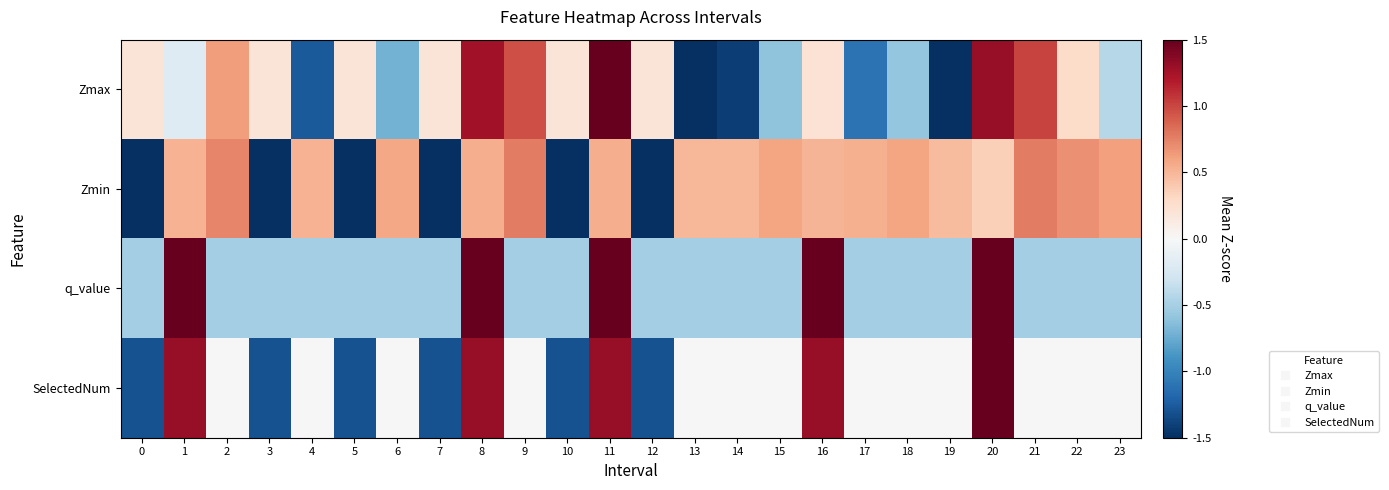

Reading left to right, transcribe all the data shown in this chart.

Zmax: 0=0.2	1=-0.2	2=0.6	3=0.2	4=-1.3	5=0.2	6=-0.7	7=0.2	8=1.3	9=1.0	10=0.2	11=2.6	12=0.2	13=-1.5	14=-1.4	15=-0.6	16=0.2	17=-1.1	18=-0.6	19=-1.7	20=1.3	21=1.0	22=0.3	23=-0.4
Zmin: 0=-1.7	1=0.5	2=0.7	3=-1.7	4=0.5	5=-1.7	6=0.6	7=-1.7	8=0.5	9=0.8	10=-1.7	11=0.6	12=-1.7	13=0.5	14=0.5	15=0.6	16=0.5	17=0.5	18=0.6	19=0.5	20=0.4	21=0.8	22=0.7	23=0.6
q_value: 0=-0.5	1=1.9	2=-0.5	3=-0.5	4=-0.5	5=-0.5	6=-0.5	7=-0.5	8=1.9	9=-0.5	10=-0.5	11=1.9	12=-0.5	13=-0.5	14=-0.5	15=-0.5	16=1.9	17=-0.5	18=-0.5	19=-0.5	20=2.1	21=-0.5	22=-0.5	23=-0.5
SelectedNum: 0=-1.3	1=1.3	2=0.0	3=-1.3	4=0.0	5=-1.3	6=0.0	7=-1.3	8=1.3	9=0.0	10=-1.3	11=1.3	12=-1.3	13=0.0	14=0.0	15=0.0	16=1.3	17=0.0	18=0.0	19=0.0	20=2.6	21=0.0	22=0.0	23=0.0